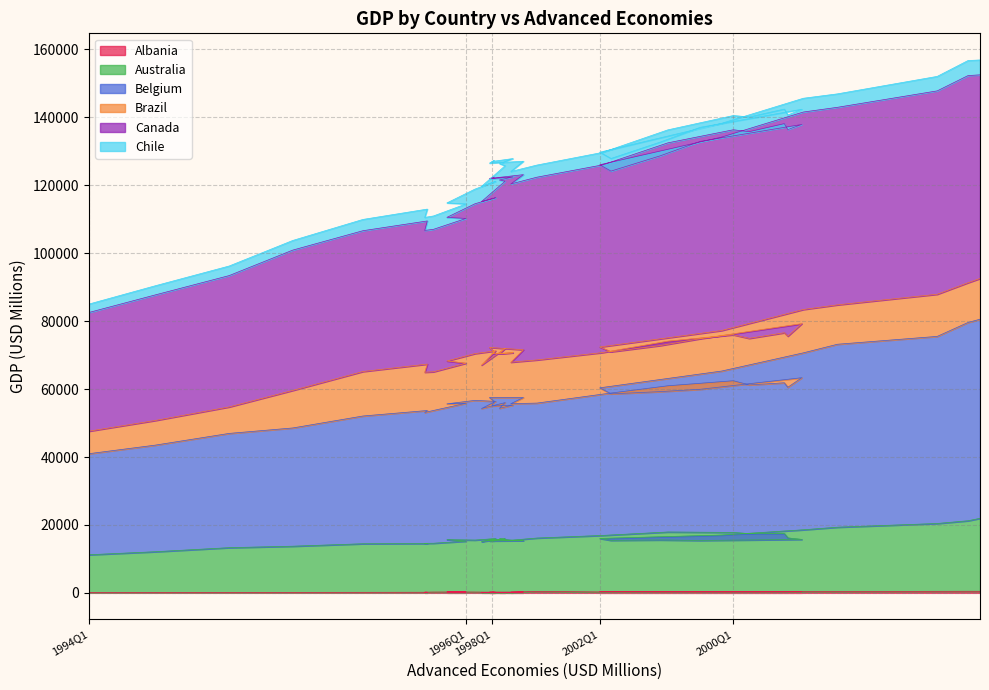

The value of Albania at 2002Q1 is 351.5. True or false?

True